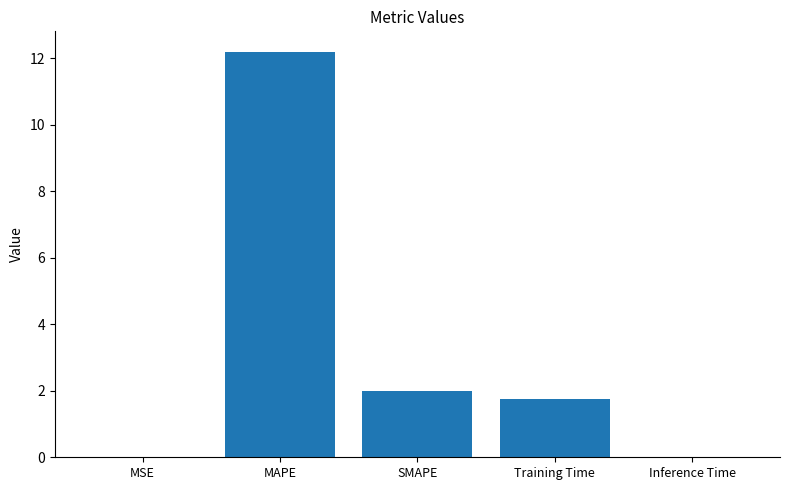

What is the sum of the values at Inference Time and SMAPE?

2.0